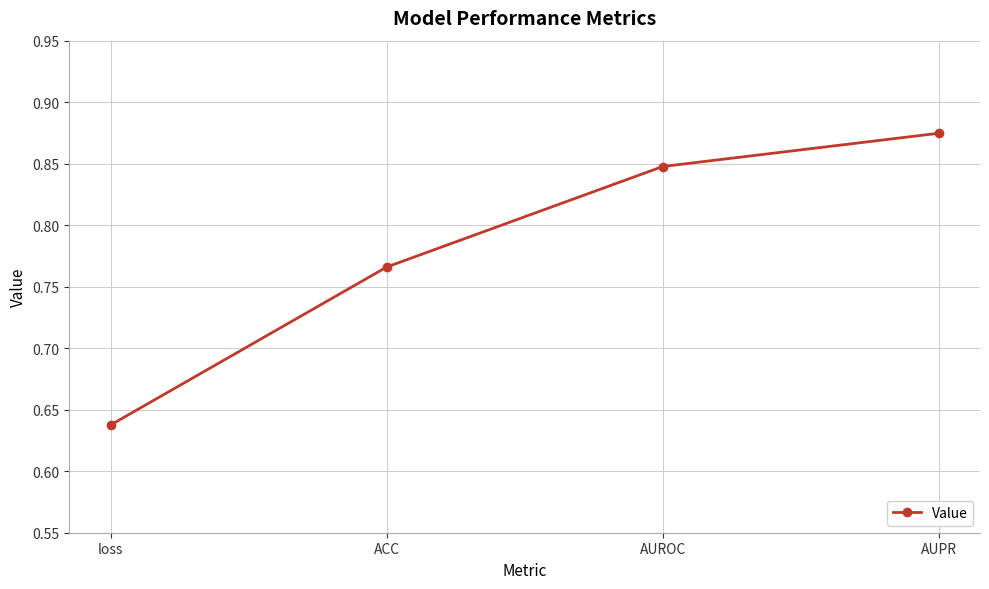

What is the sum of the values at AUPR and loss?

1.5